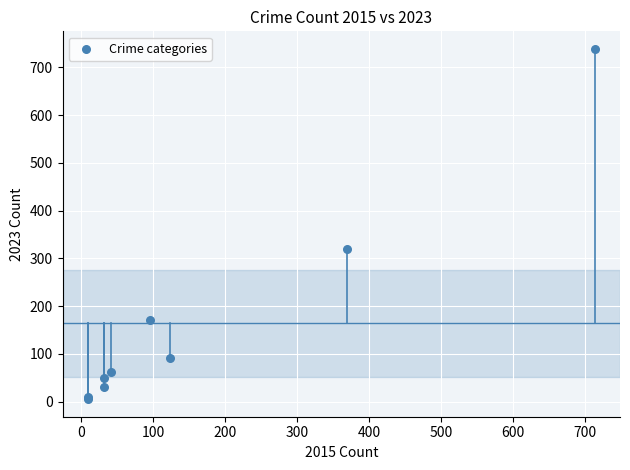

What Y value in the scatter plot is closest to 372?

319